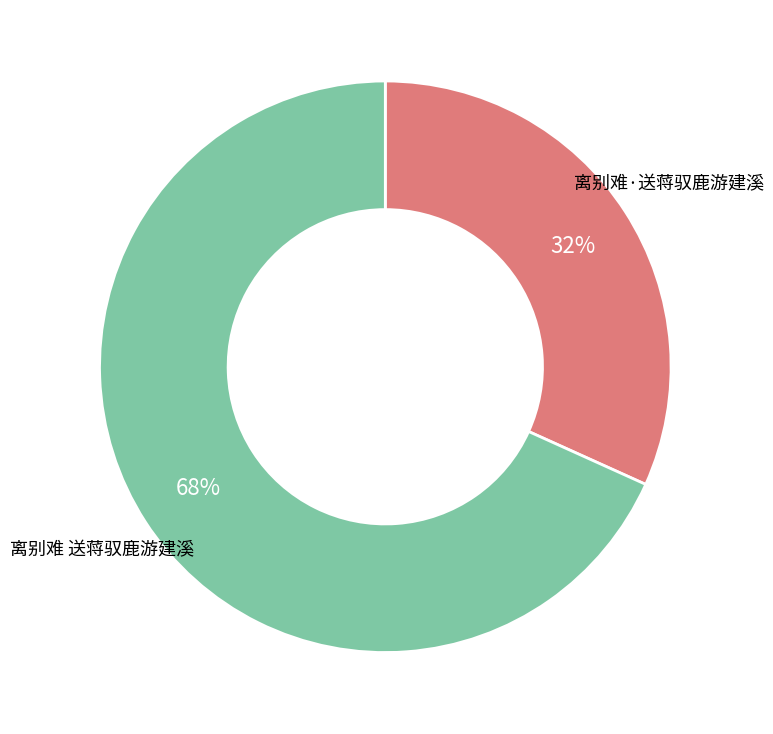

What percentage is the 离别难·送蒋驭鹿游建溪 slice, to the nearest percent?

32%